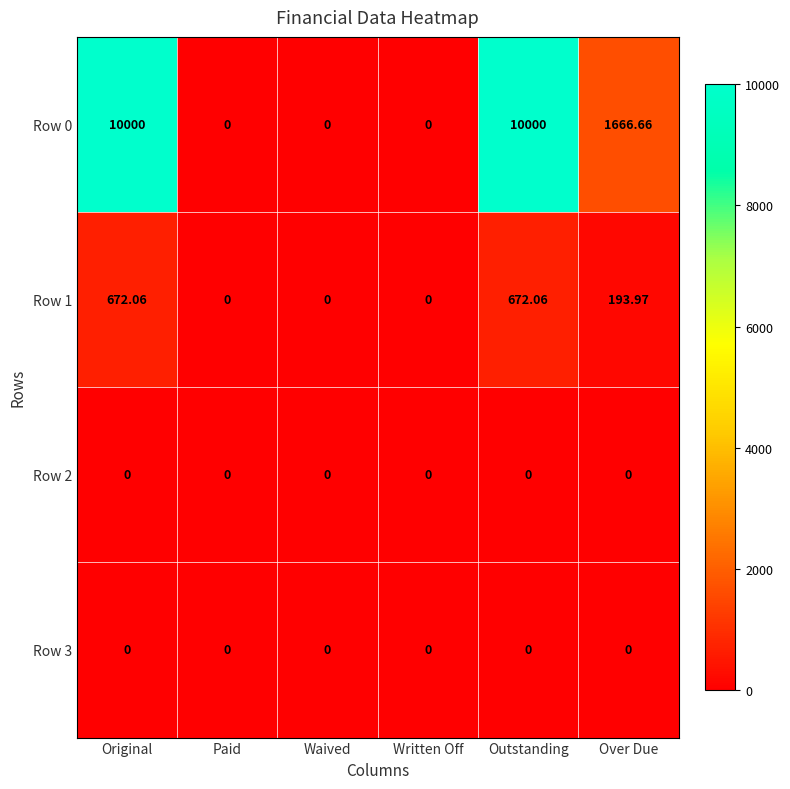

Is the value of Row 1 at Original greater than the value of Row 2 at Over Due?

Yes